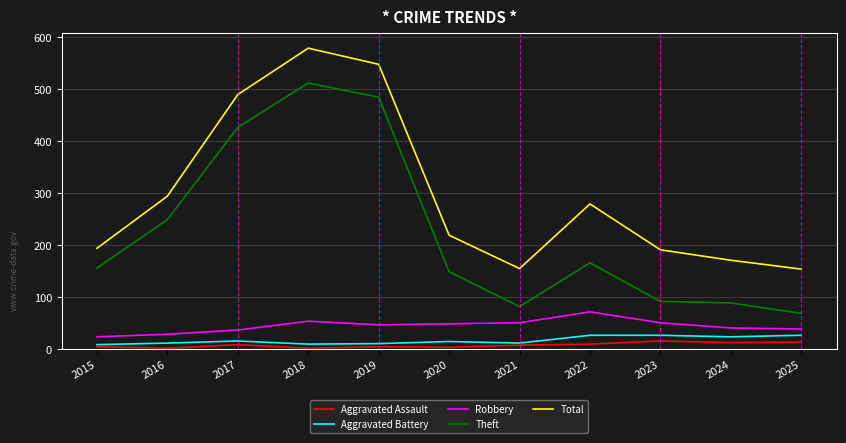

What is the total value across all series at 2025?

303